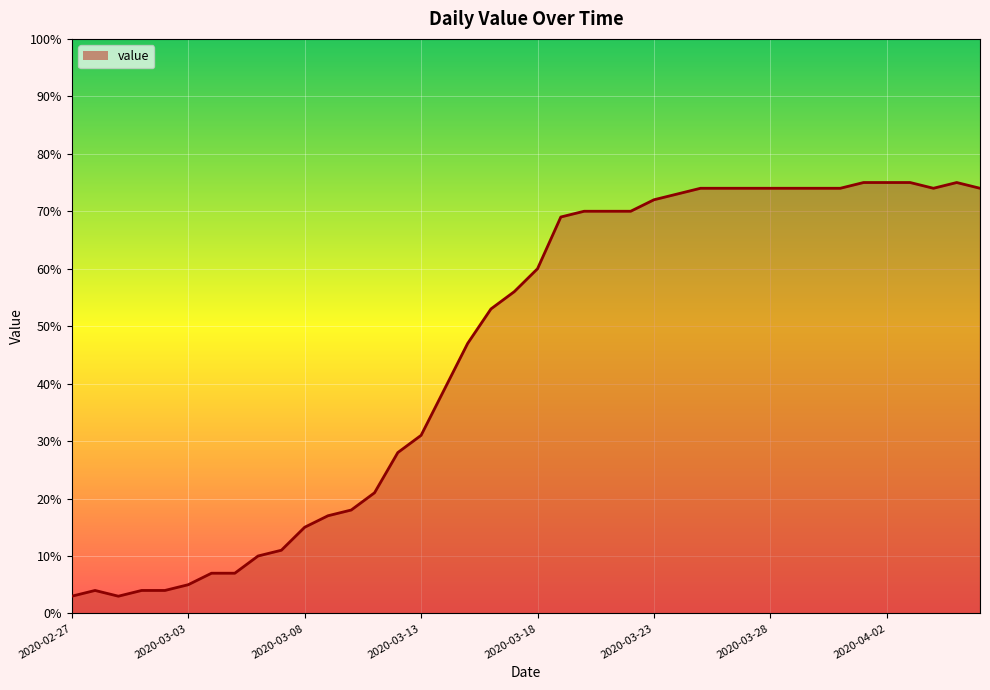

What is the difference between the maximum and minimum values?

72